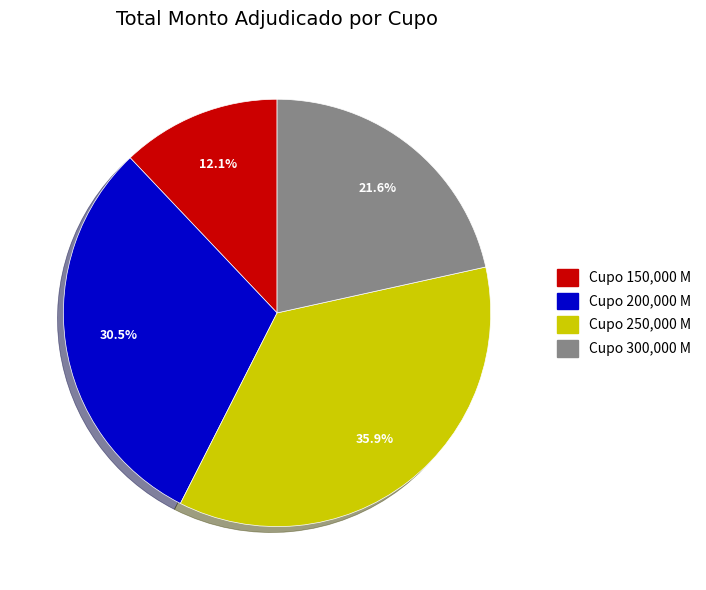

Is there any slice that represents more than half of the pie?

No